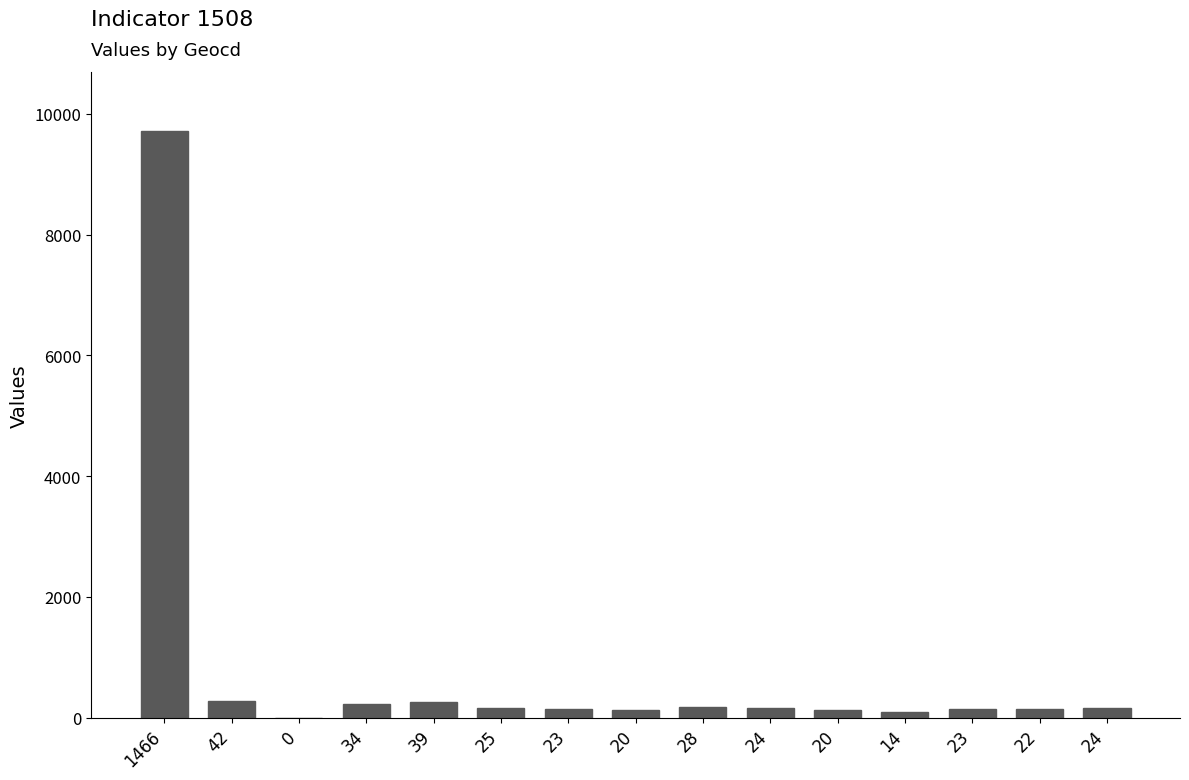

At which label is the value closest to 4860?

42